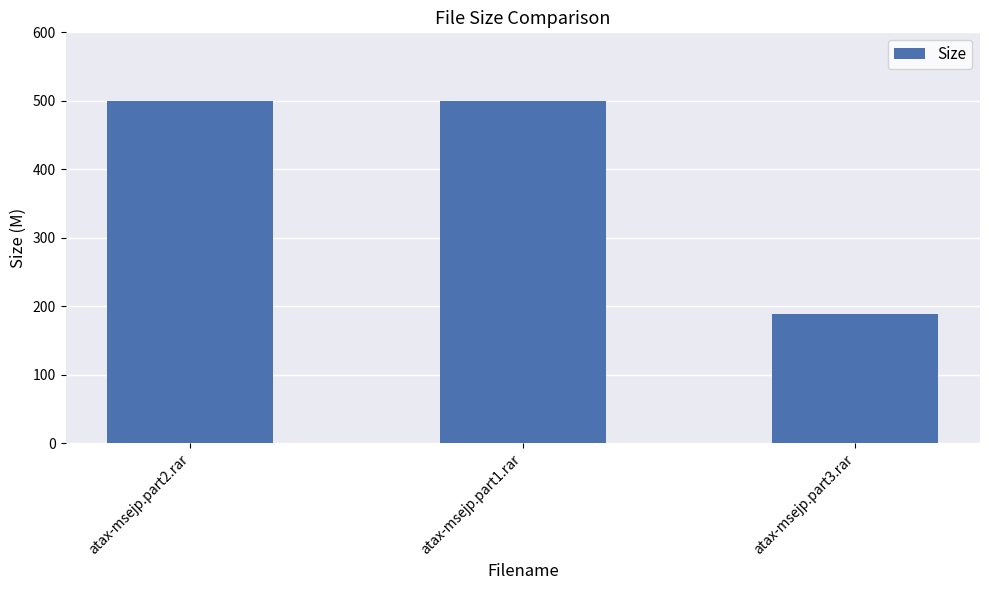

What is the greatest value displayed?

500.0